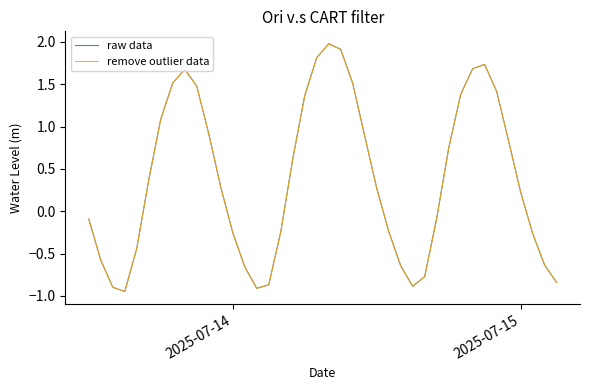

Does the chart have visible grid lines?

No